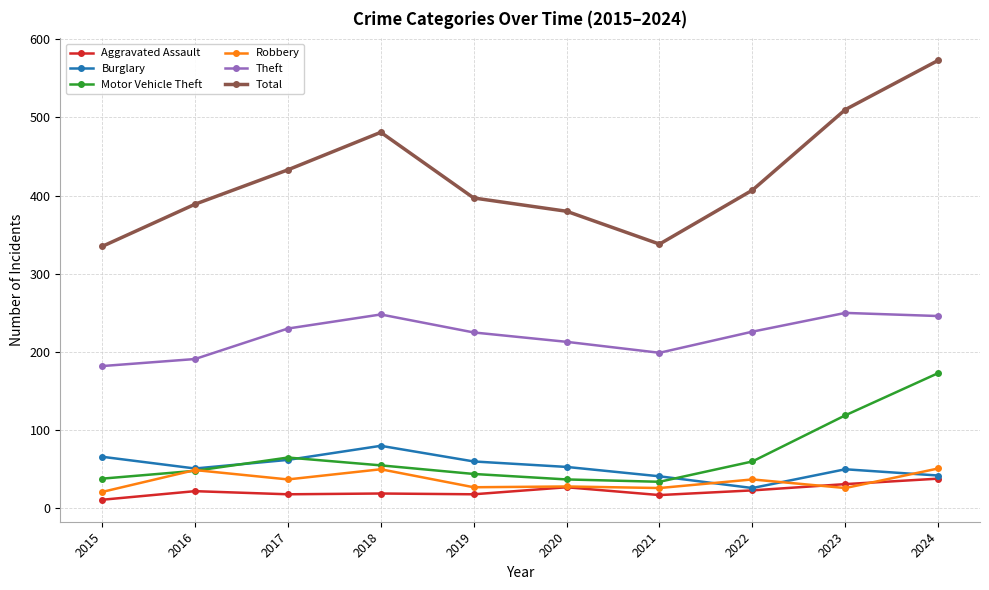

True or false: Motor Vehicle Theft and Aggravated Assault cross at least once.

False